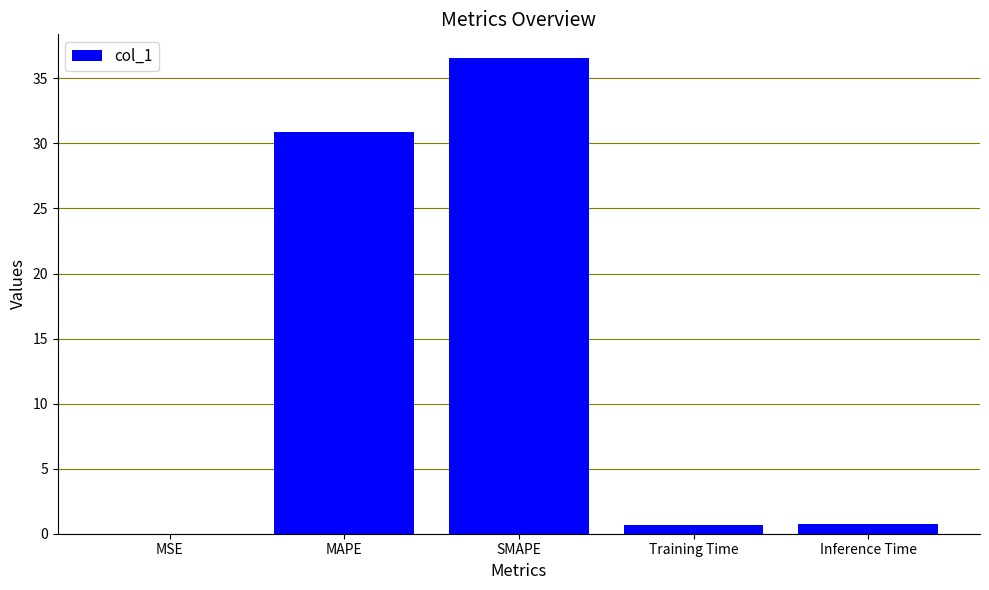

Where is the data nearest to the value 18?

MAPE